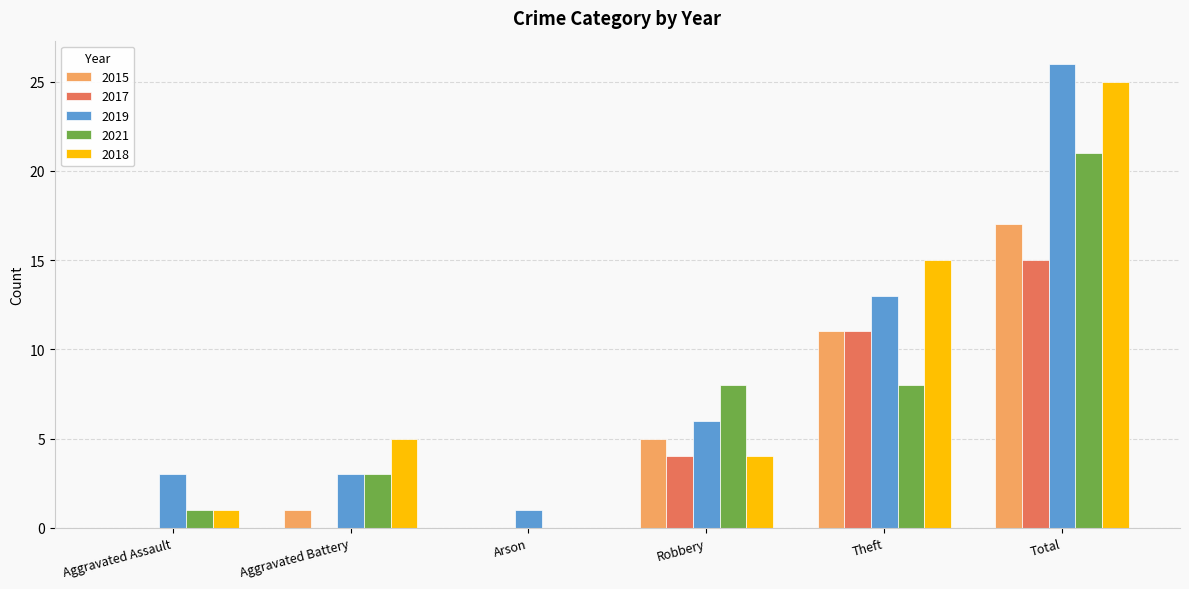

How many values in 2018 are above zero?

5